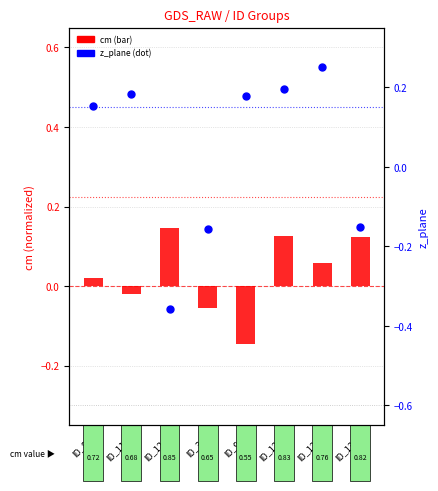

At how many categories does at least one series exceed 0?

7